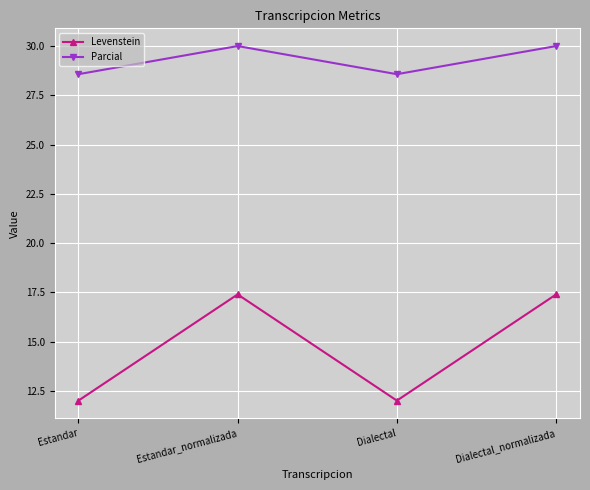

True or false: Levenstein and Parcial cross at least once.

False